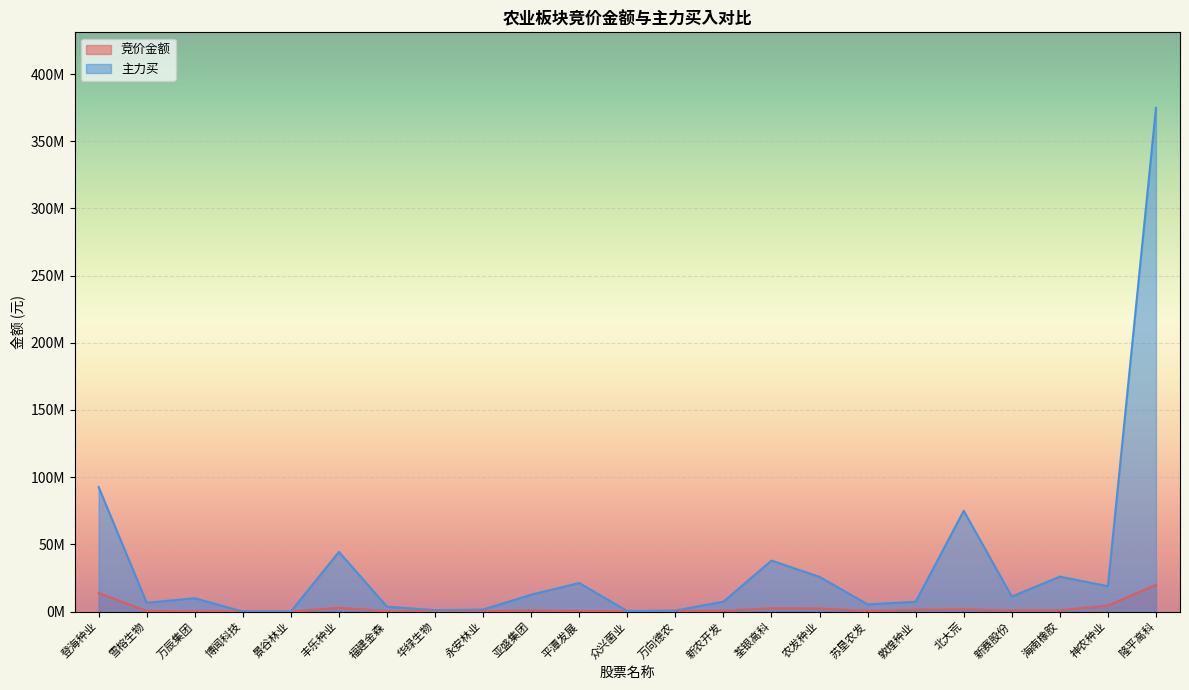

Which label corresponds to the smallest value in the chart?

博闻科技